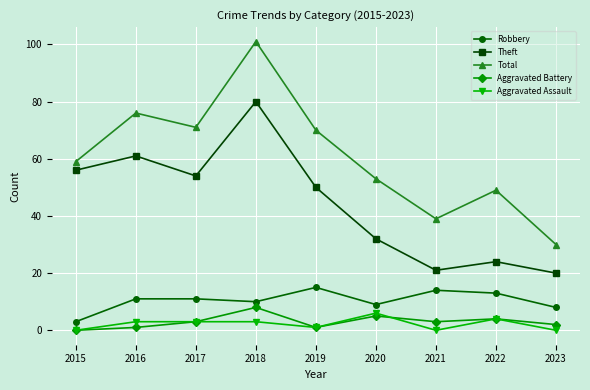

What are all the series names shown in the legend?

Robbery, Theft, Total, Aggravated Battery, Aggravated Assault